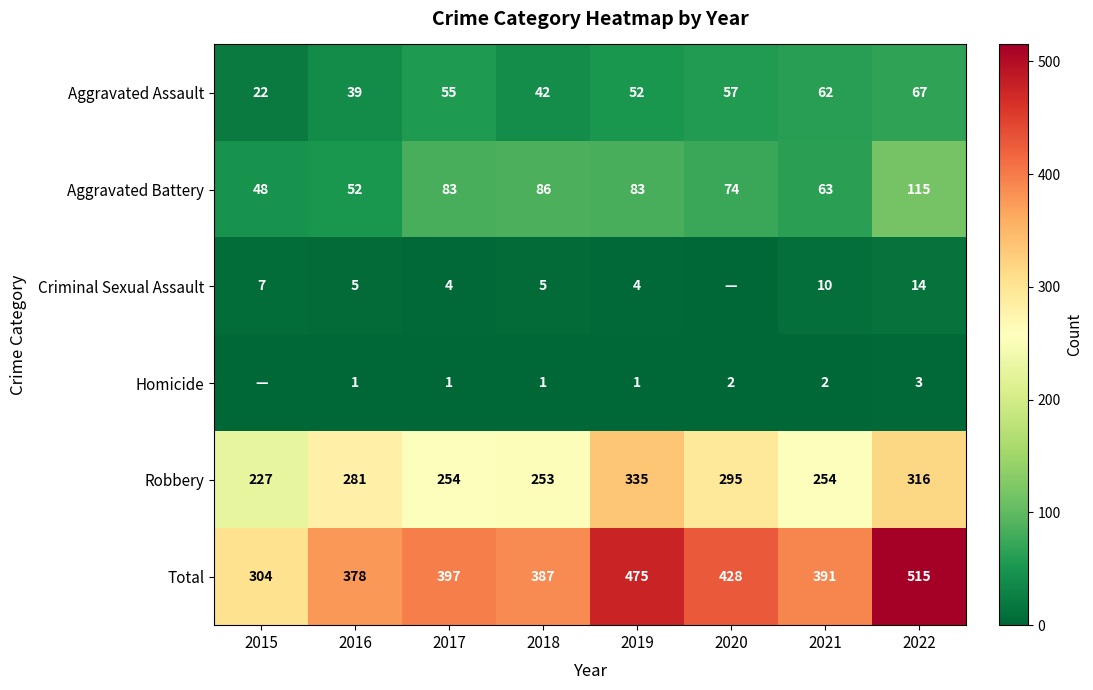

Count the number of data series in this chart.

6